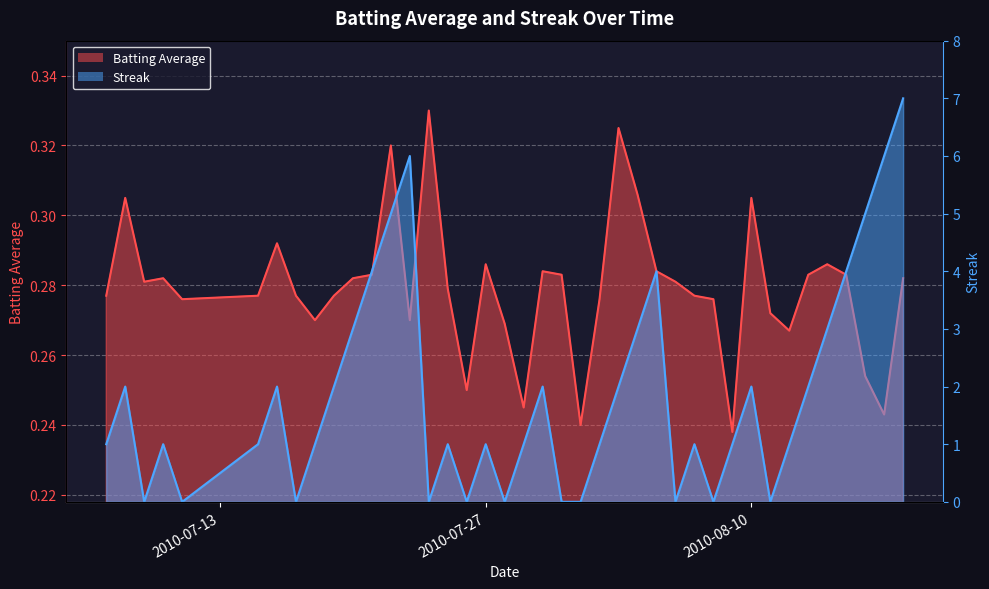

True or false: Batting Average has more than 0 points higher than both neighbors.

True